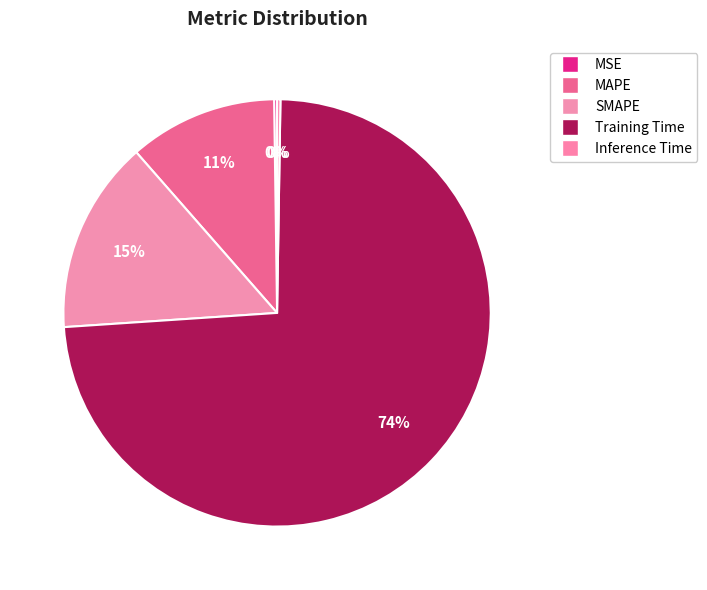

Count the number of slices in the pie.

5